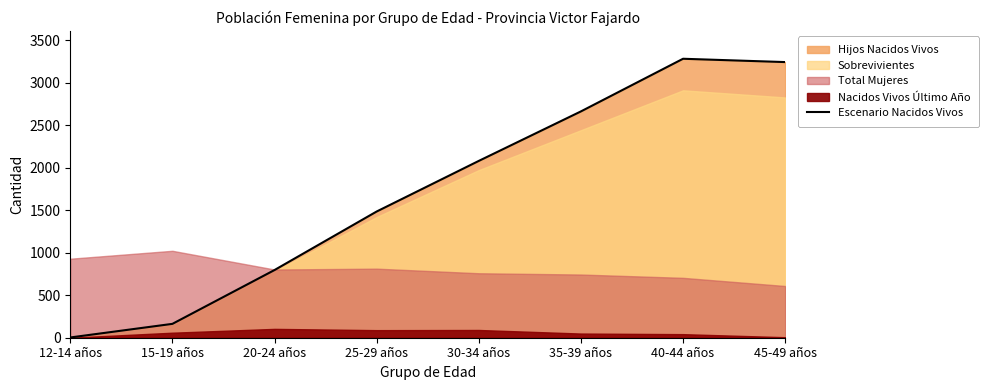

Approximately how many times larger is the value at 20-24 años compared to 40-44 años?

0.2